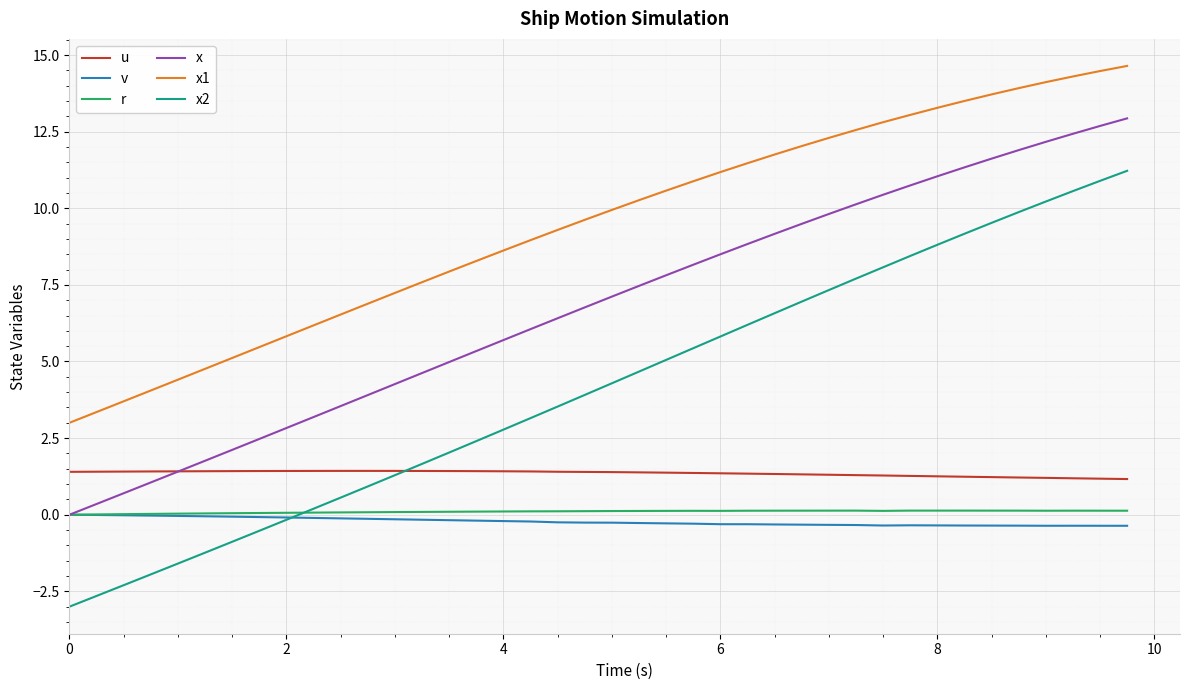

True or false: x2 and v cross at least once.

True